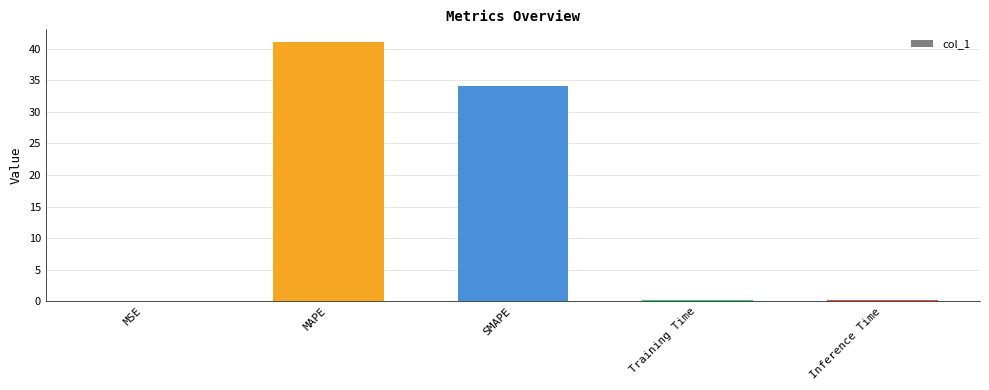

What is the difference between the values at SMAPE and Training Time?

33.8